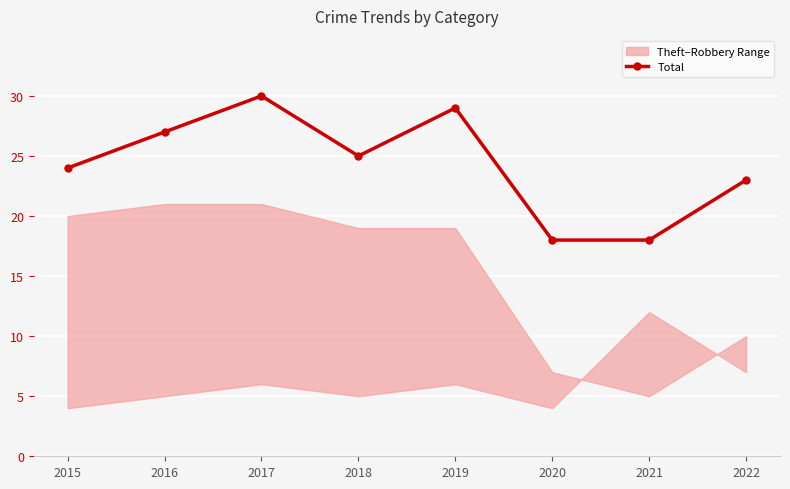

What is the sum of the values at 2020 and 2018?

43